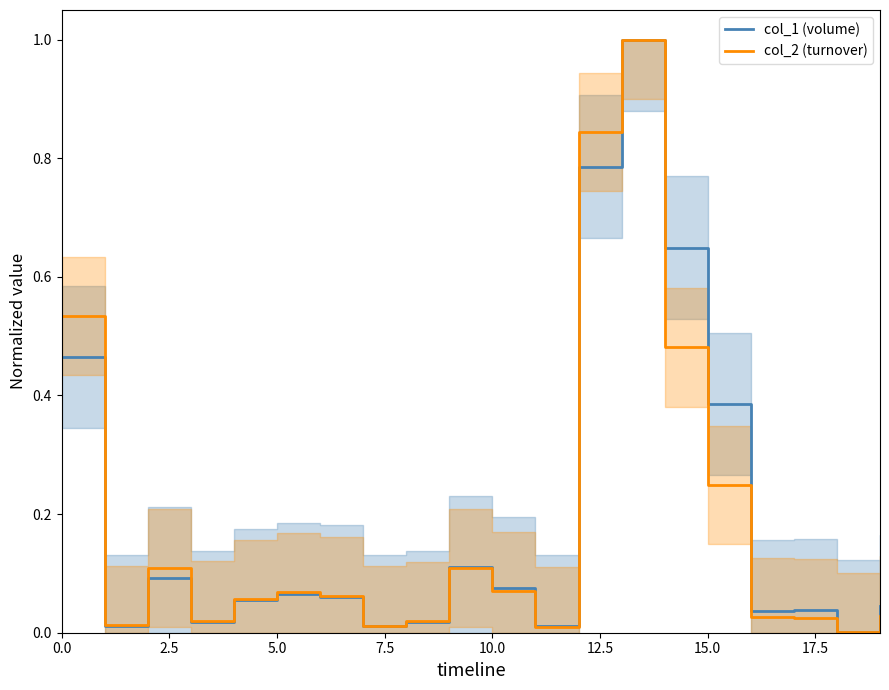

What is the highest value of the col_2 (turnover) series?

1.0